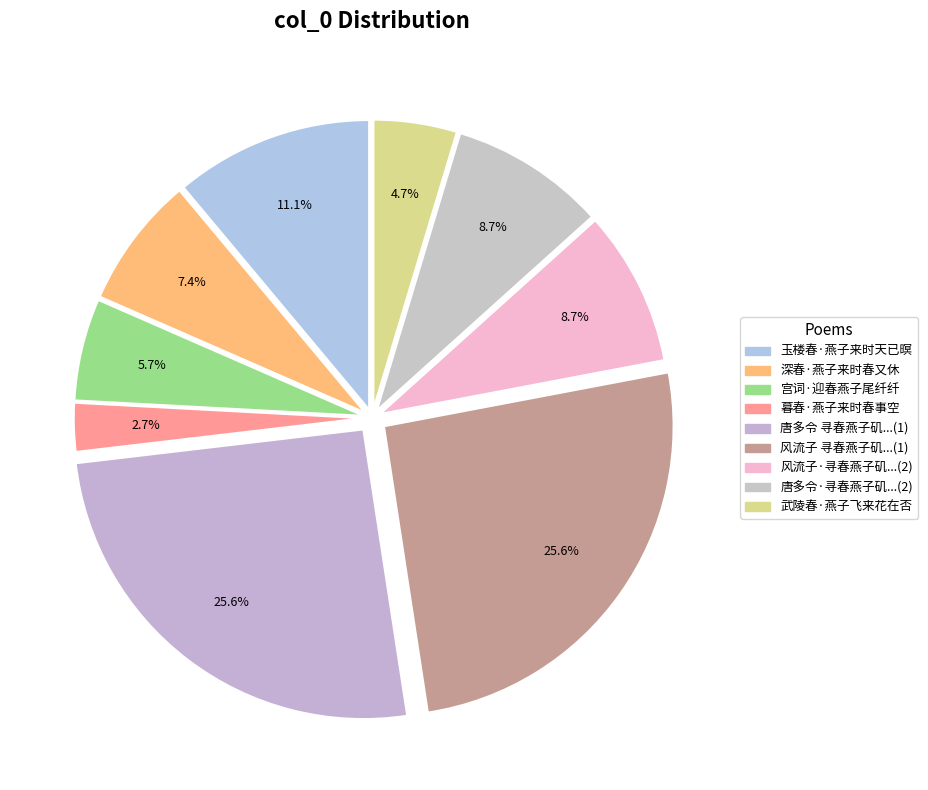

Which slice is the smallest?

暮春·燕子来时春事空